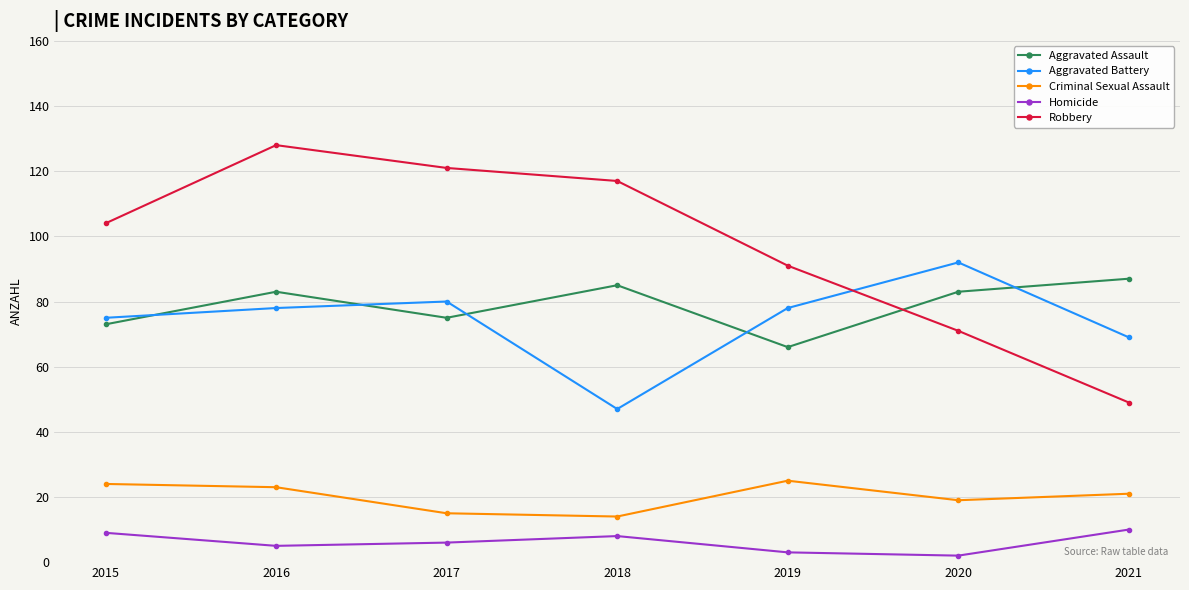

Where is Robbery nearest to the value 88?

2019